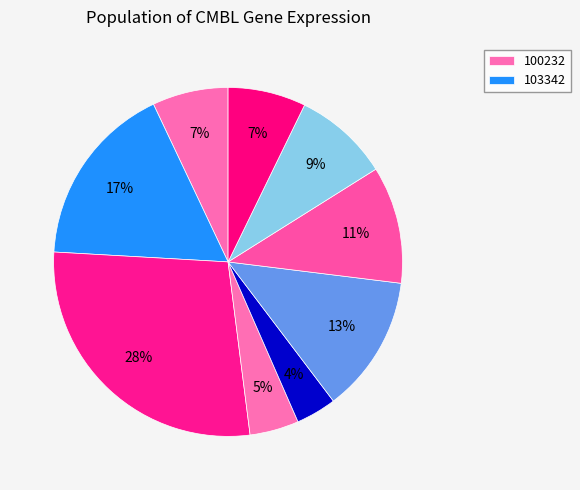

How many slices are in this pie chart?

9